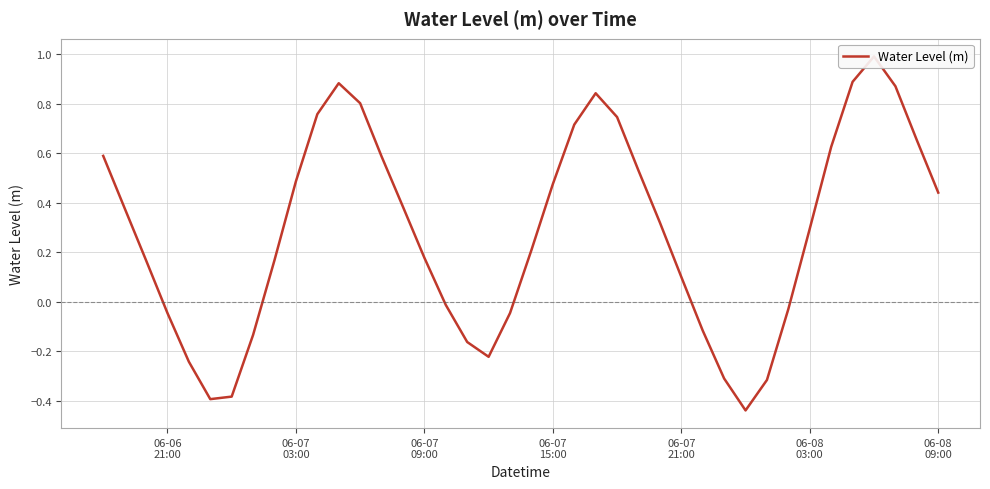

How many distinct data groups are displayed?

1